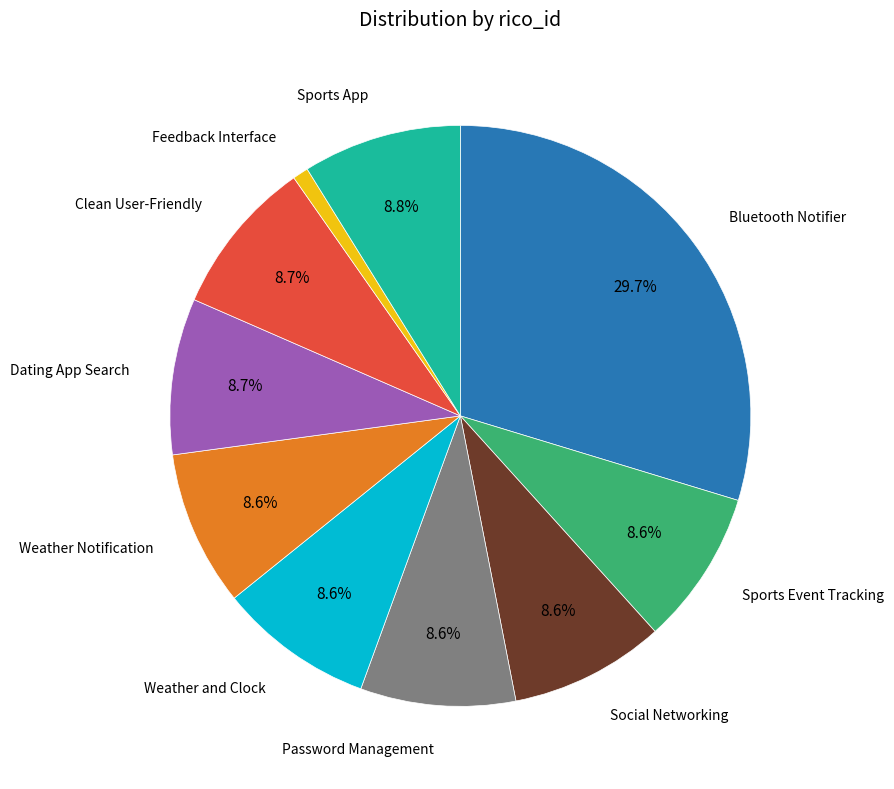

Is there any slice that represents more than half of the pie?

No